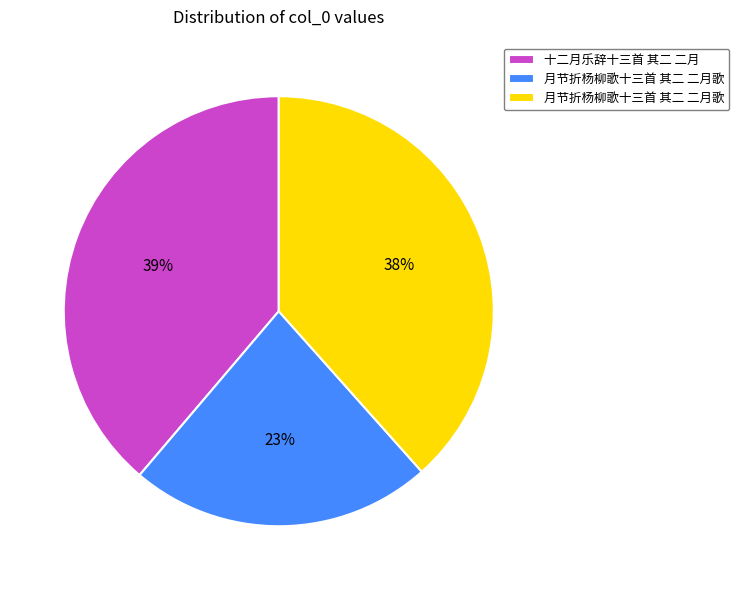

To the nearest percent, what is the difference between the largest and smallest slice percentages?

16%